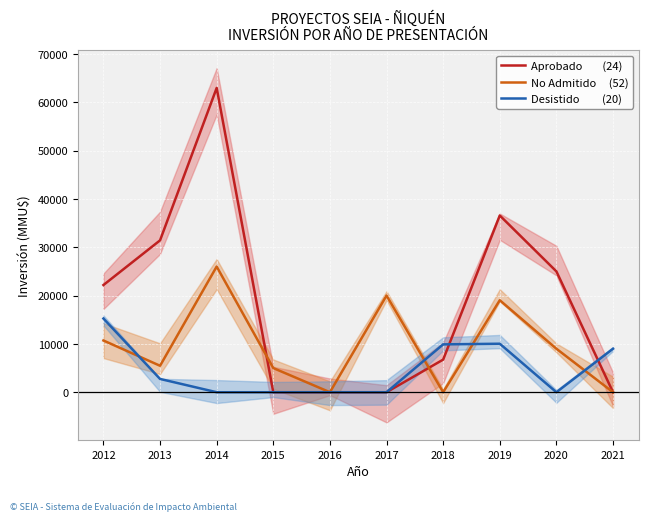

What is the total value across all series at 2017?

20000